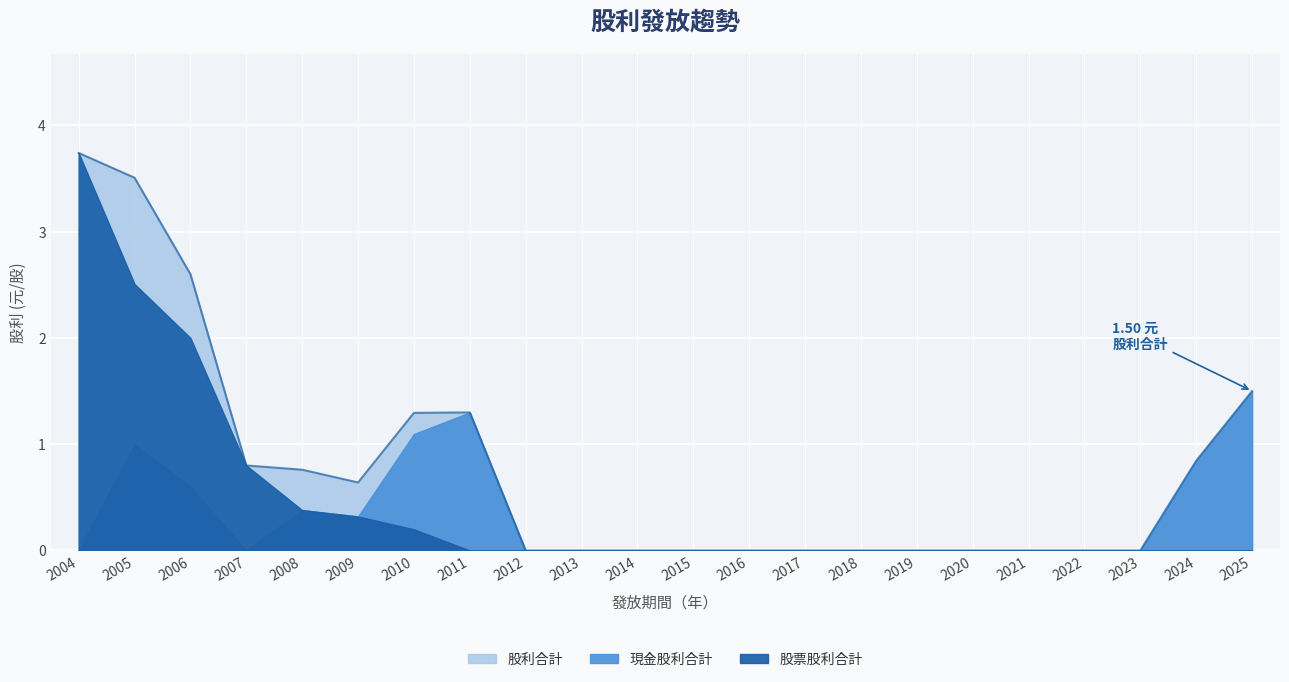

True or false: 現金股利合計 and 股票股利合計 cross at least once.

False